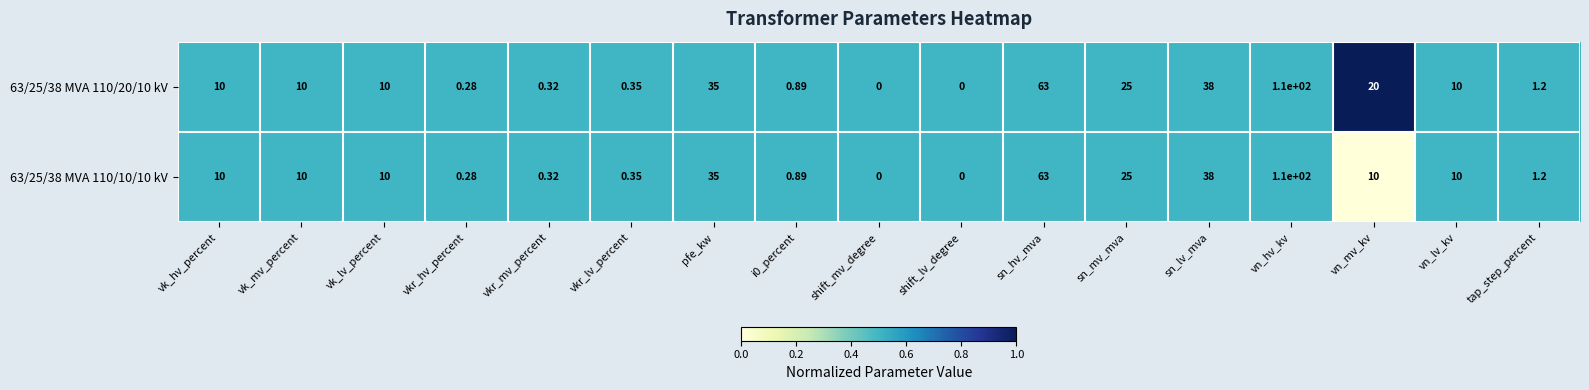

What is the total value across all series at vk_lv_percent?

20.0